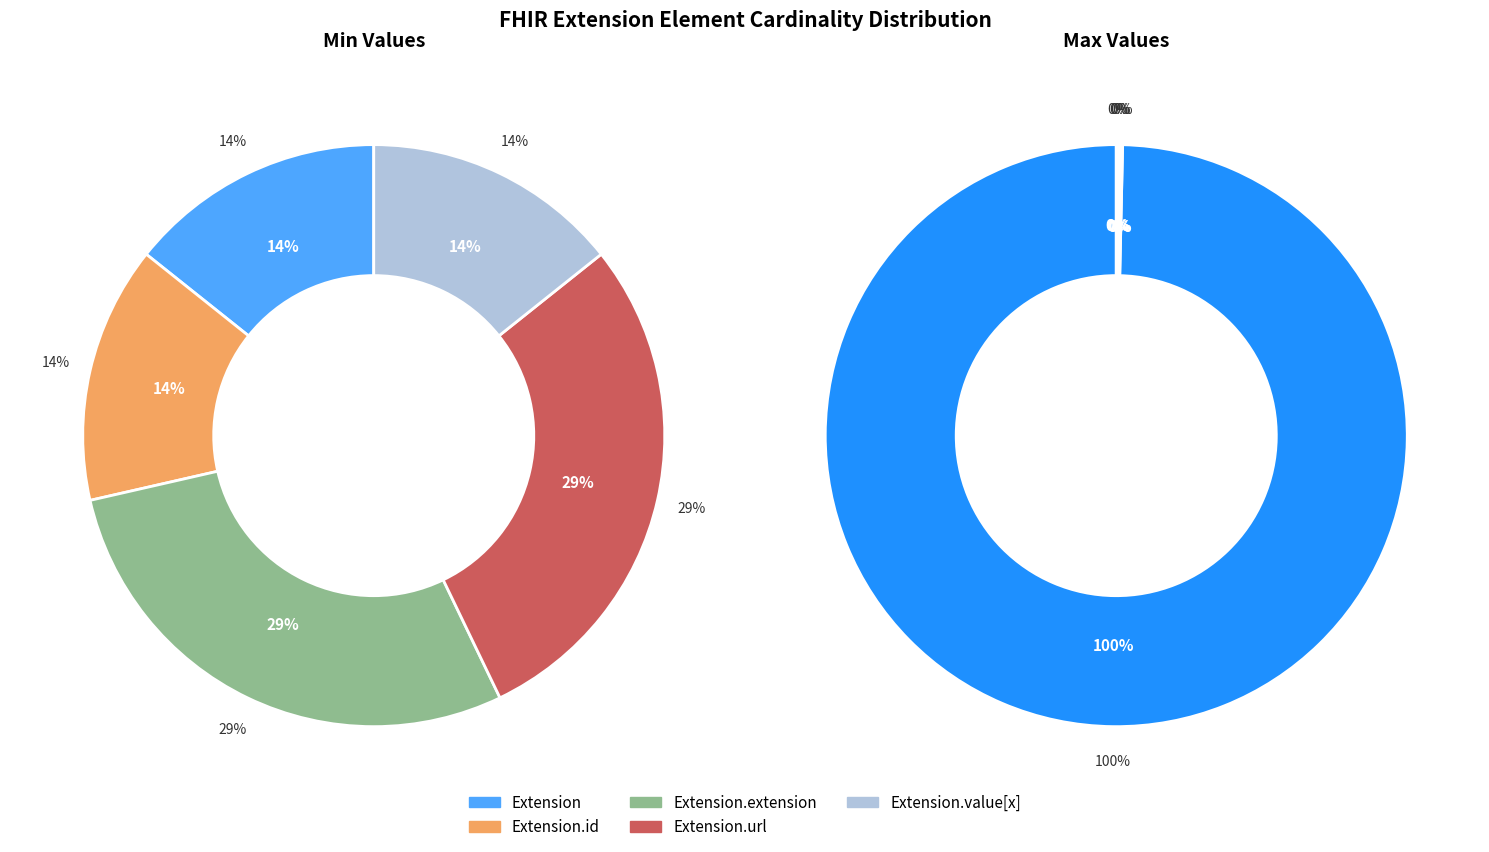

Is Extension.value[x] the majority of the pie?

No